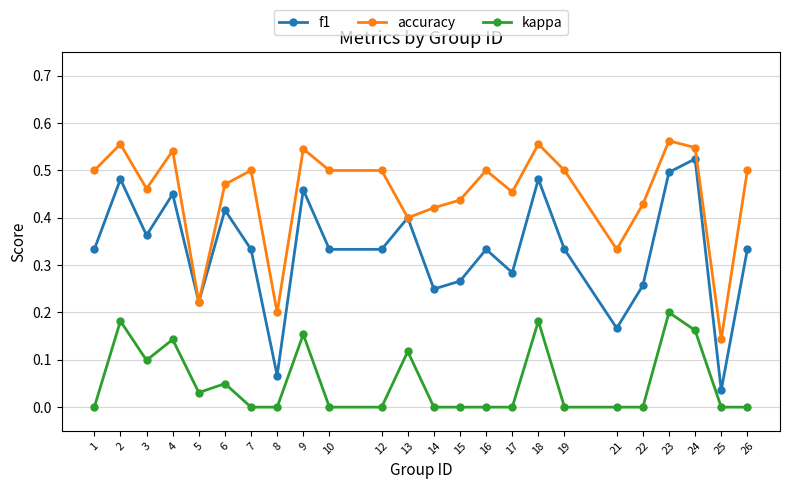

Which category has the highest value across all series?

23